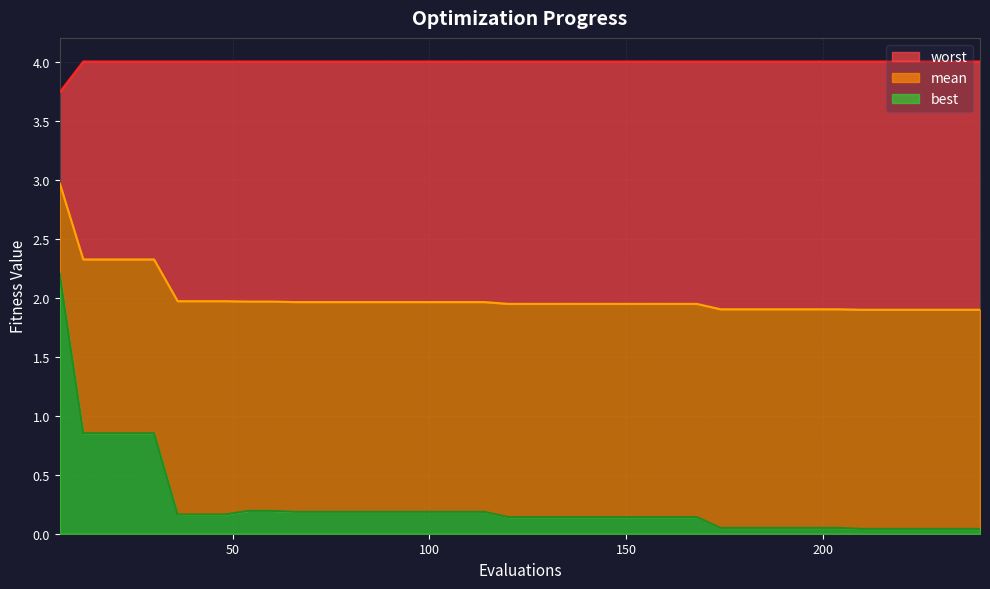

What is the spread (max minus min) of values at 42?

3.8